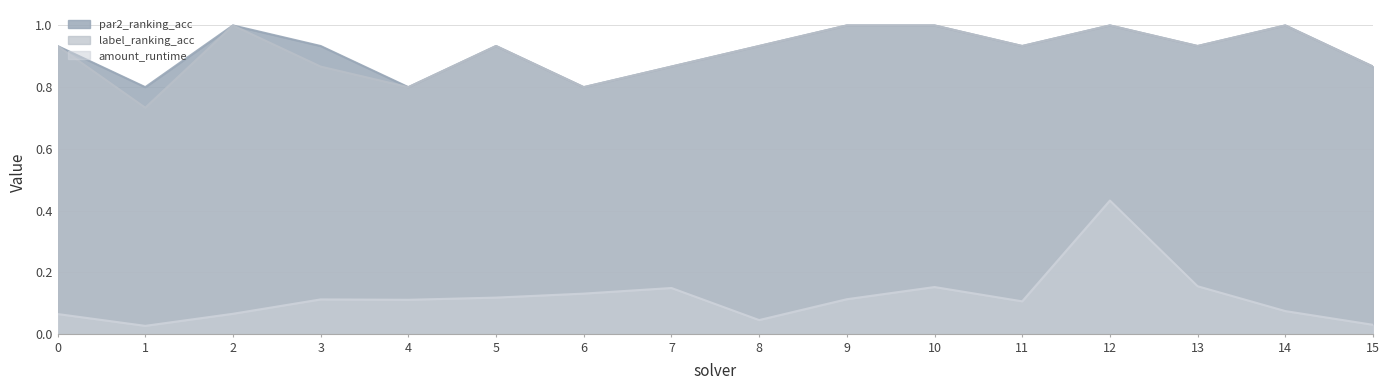

Which category has the lowest value in the amount_runtime series?

1